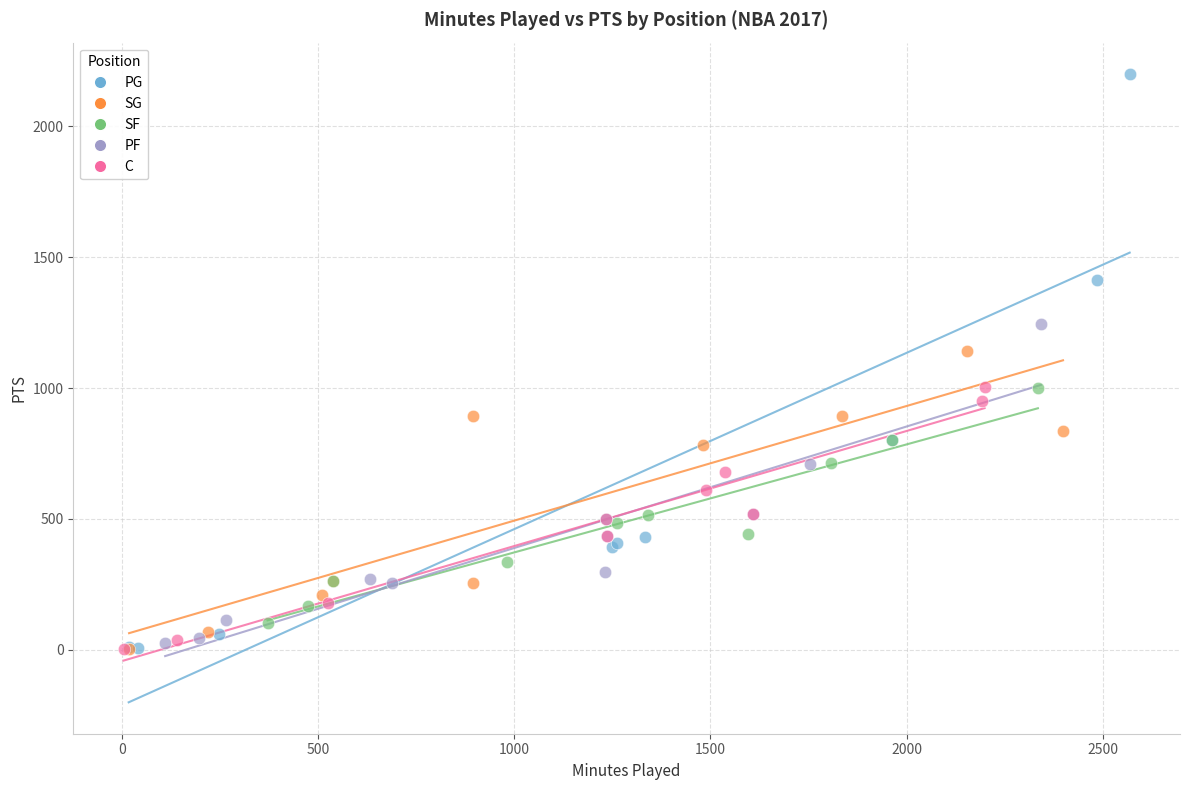

Which series reaches the maximum Y coordinate?

PG